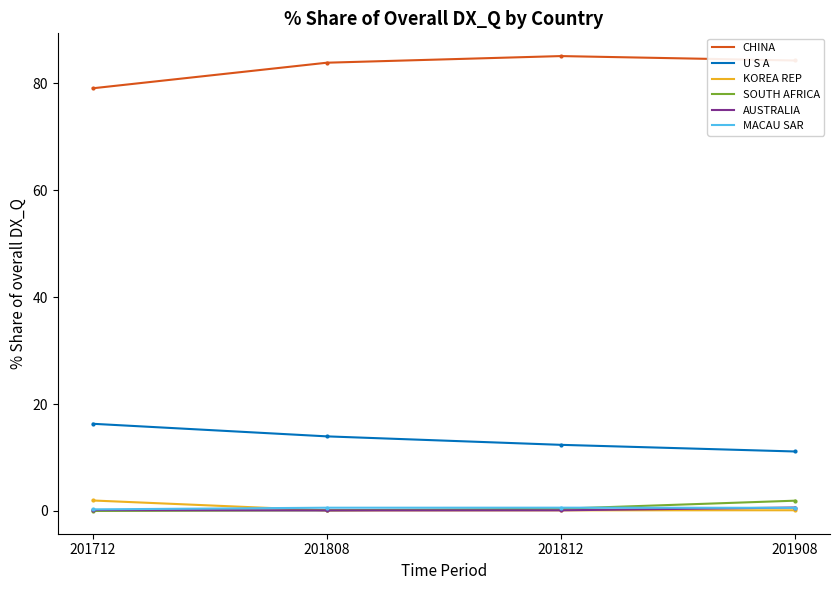

Does the chart have visible grid lines?

No